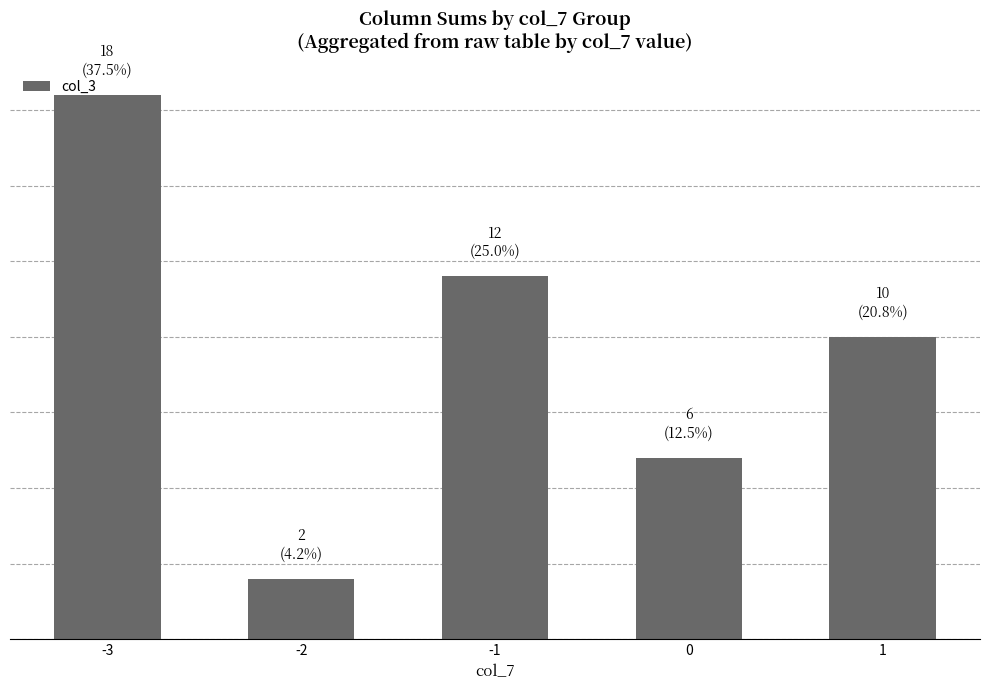

The chart shows a value of 6 at 0. True or false?

True